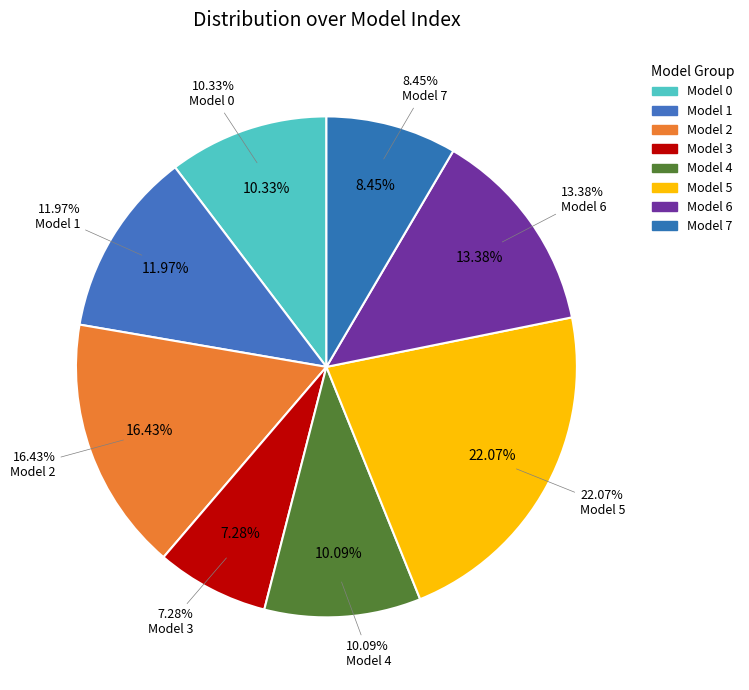

To the nearest percent, what percentage of the pie is 6?

13%